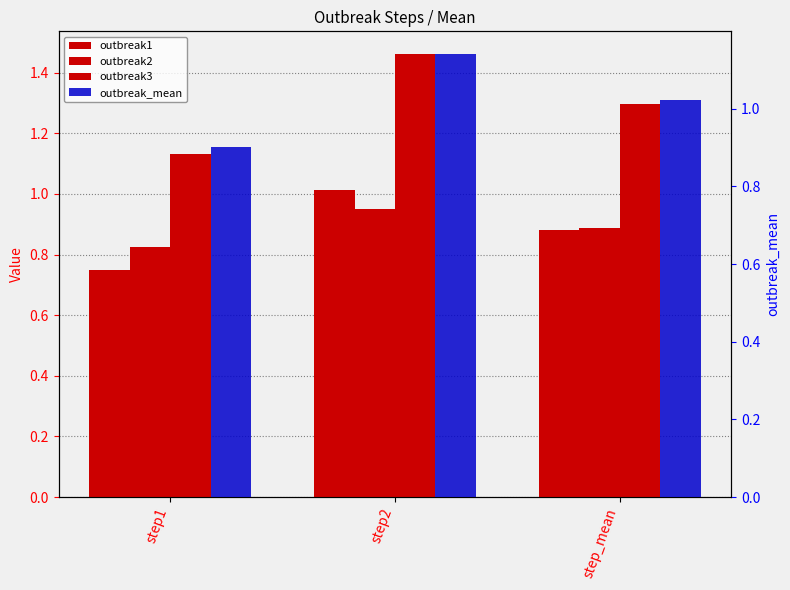

The value of outbreak_mean at step_mean is 1.0. True or false?

True